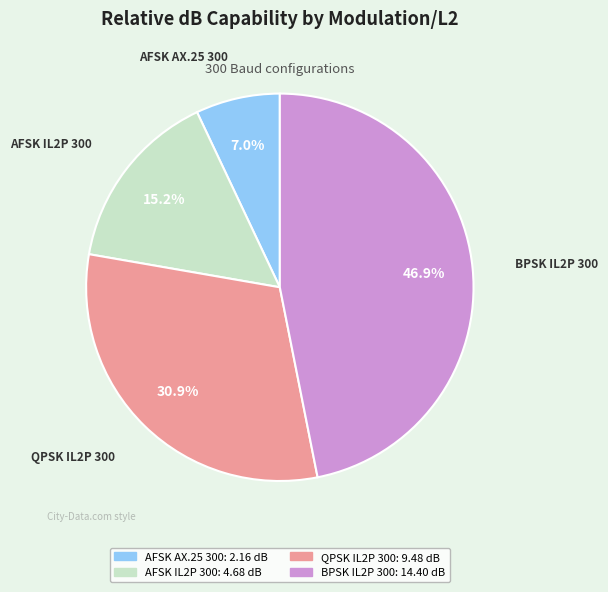

Which slice is the smallest?

AFSK AX.25 300